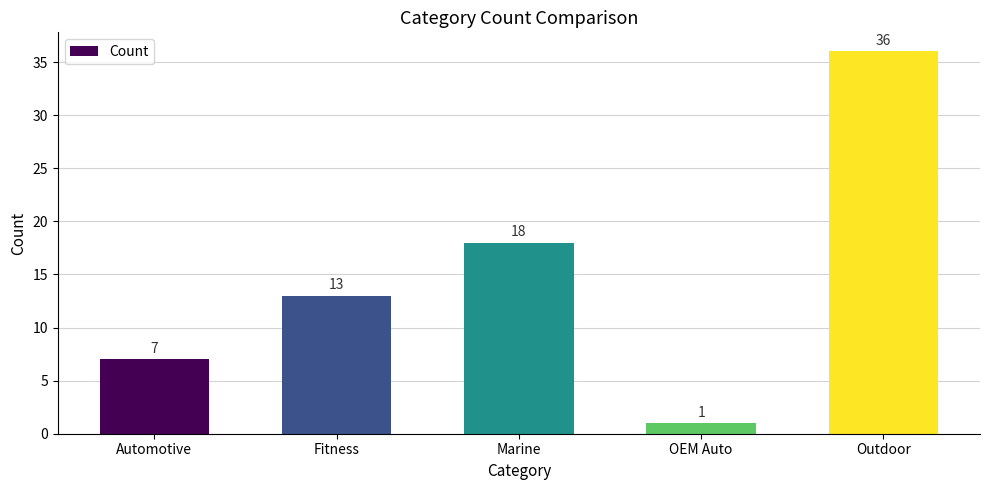

Does the chart contain stacked bars?

No